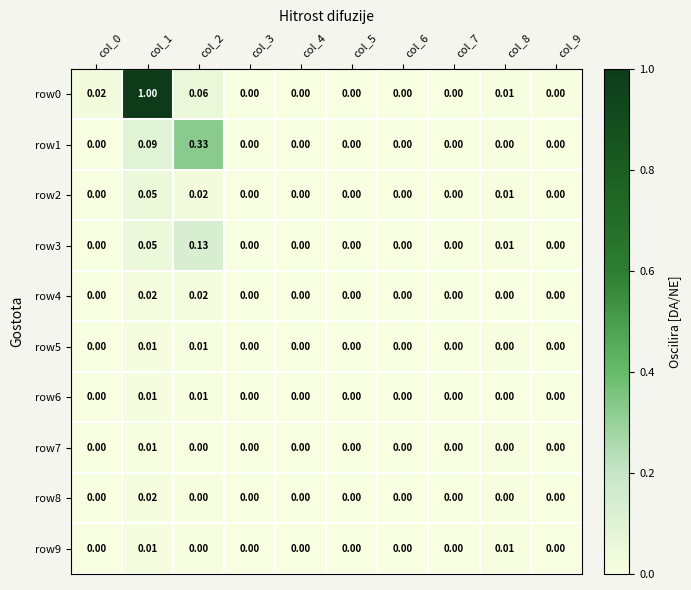

At how many categories does at least one series exceed 0?

10